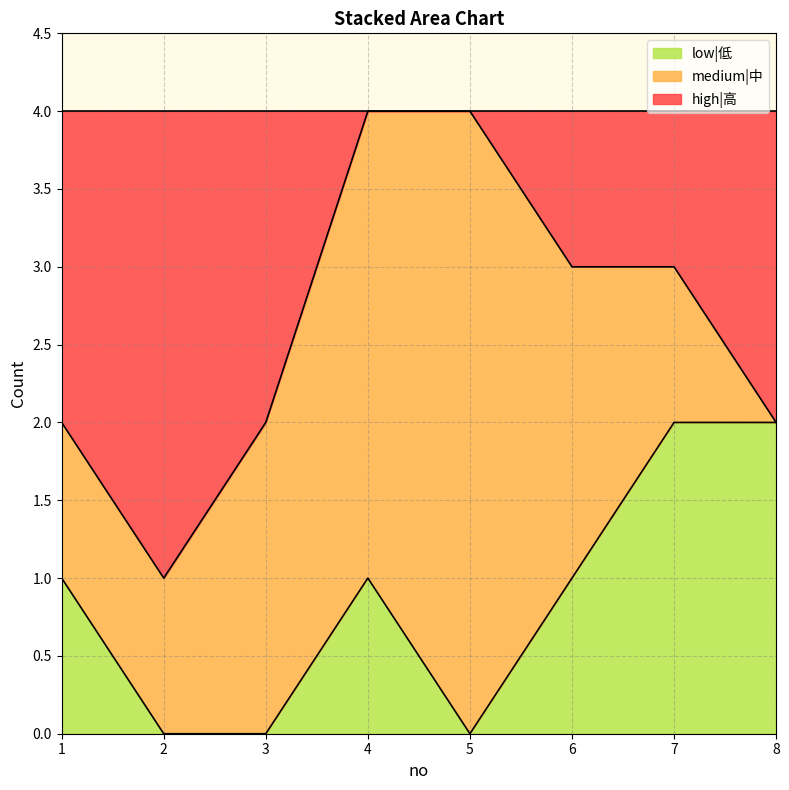

How many lines are shown in the chart?

3